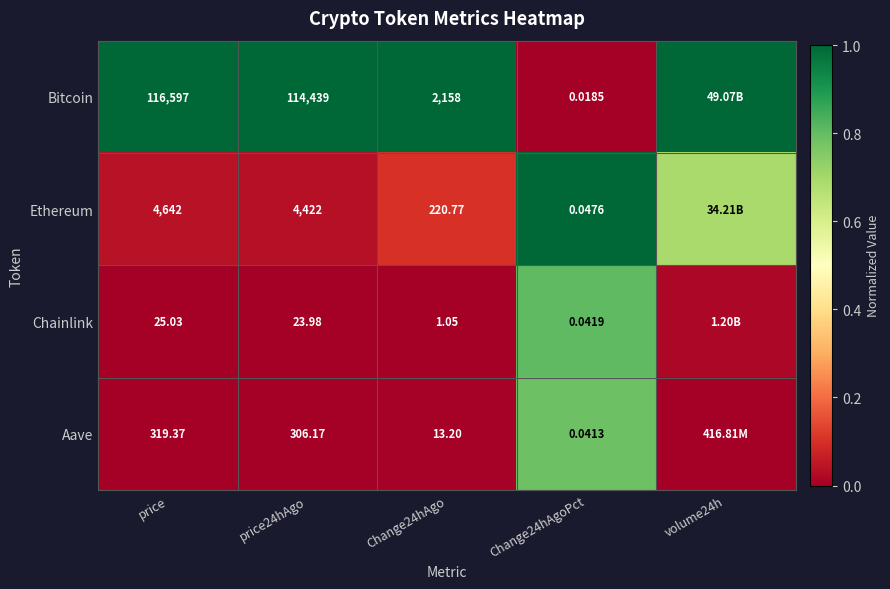

What is the maximum value shown in the chart?

1.0